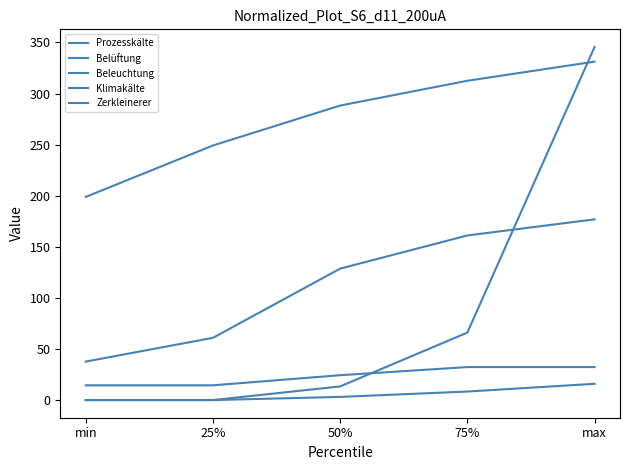

At 75%, list the series in order from largest to smallest.

Prozesskälte, Belüftung, Klimakälte, Zerkleinerer, Beleuchtung